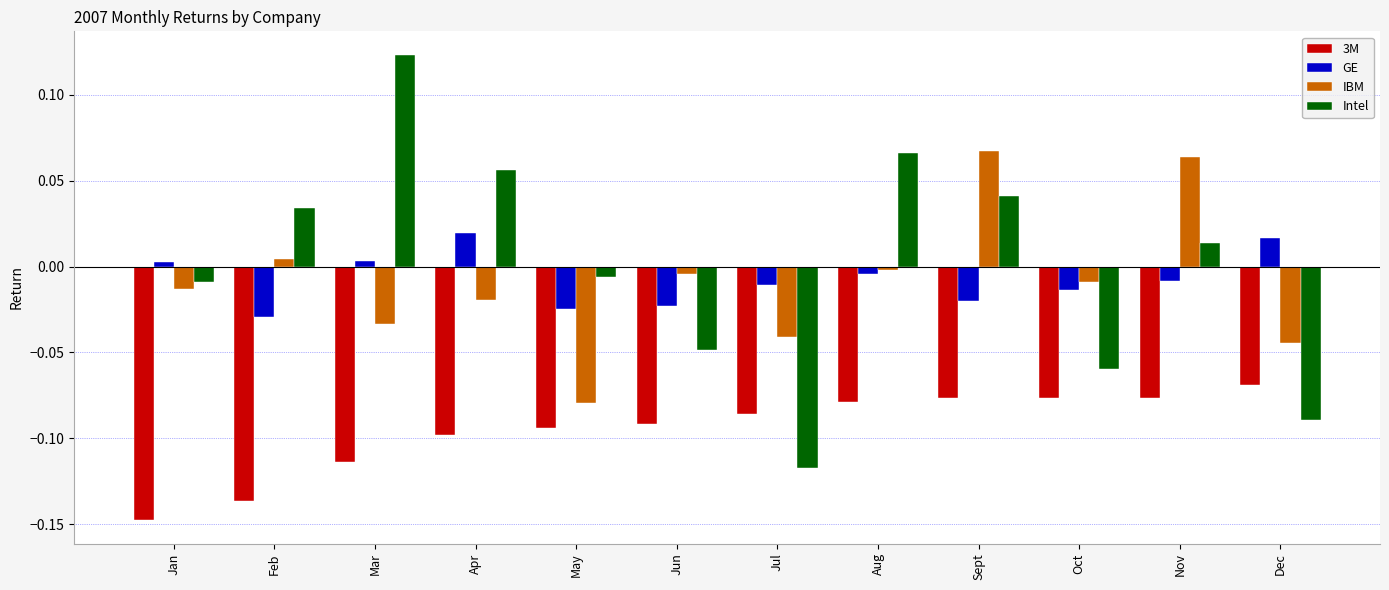

Rank the series at Sept from highest to lowest value.

IBM, Intel, GE, 3M